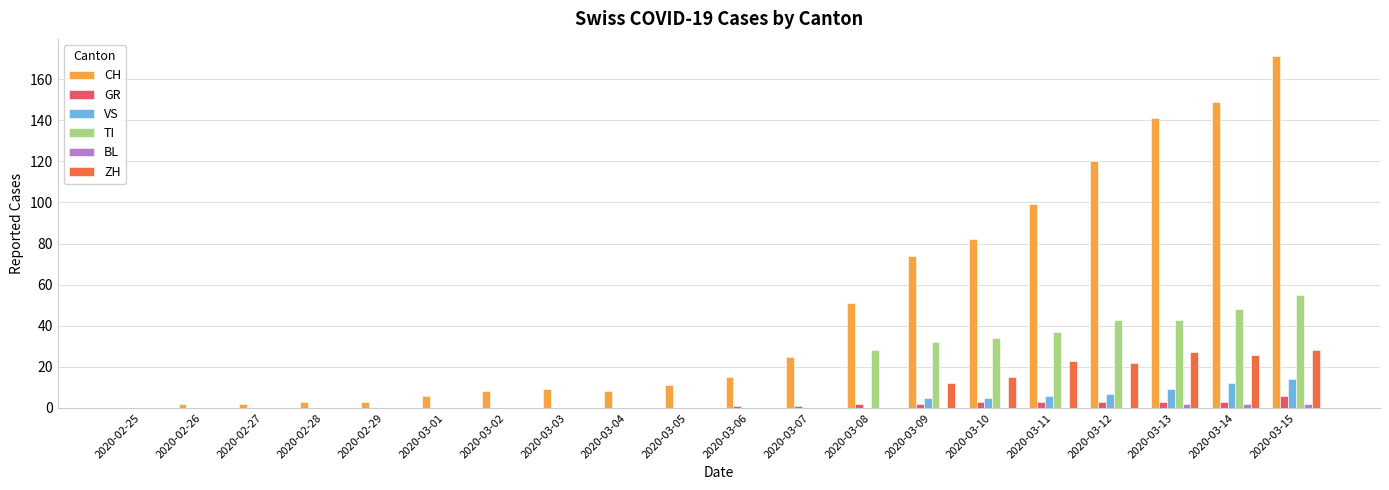

What is the sum of all CH values?

979